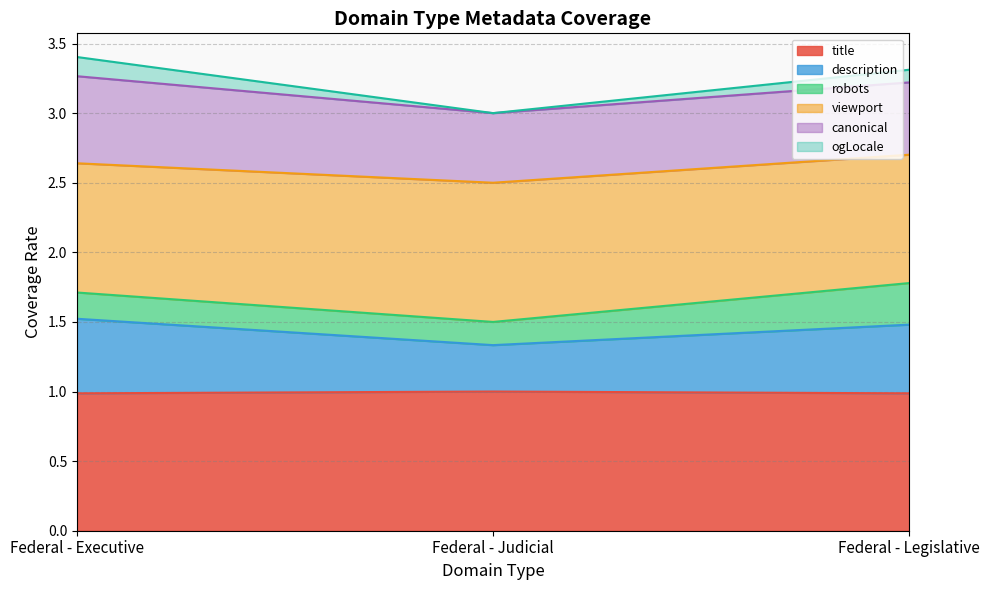

Count the number of categories in the chart.

3